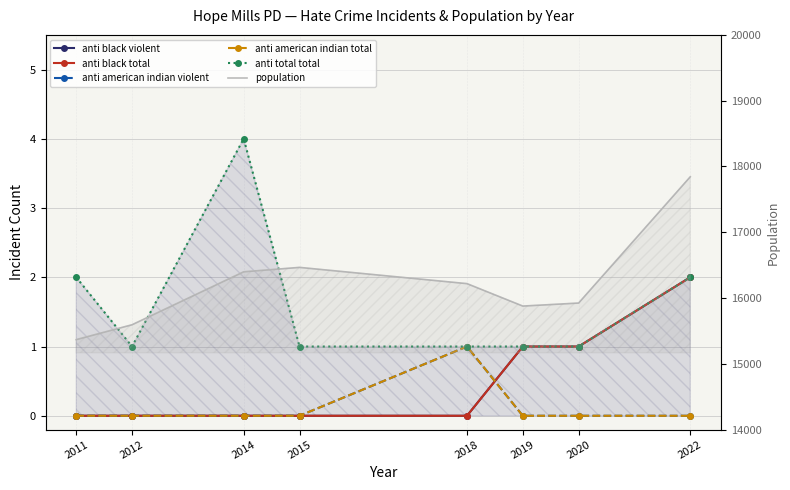

Is the value of anti total total at 2018 greater than the value of anti black violent at 2011?

Yes